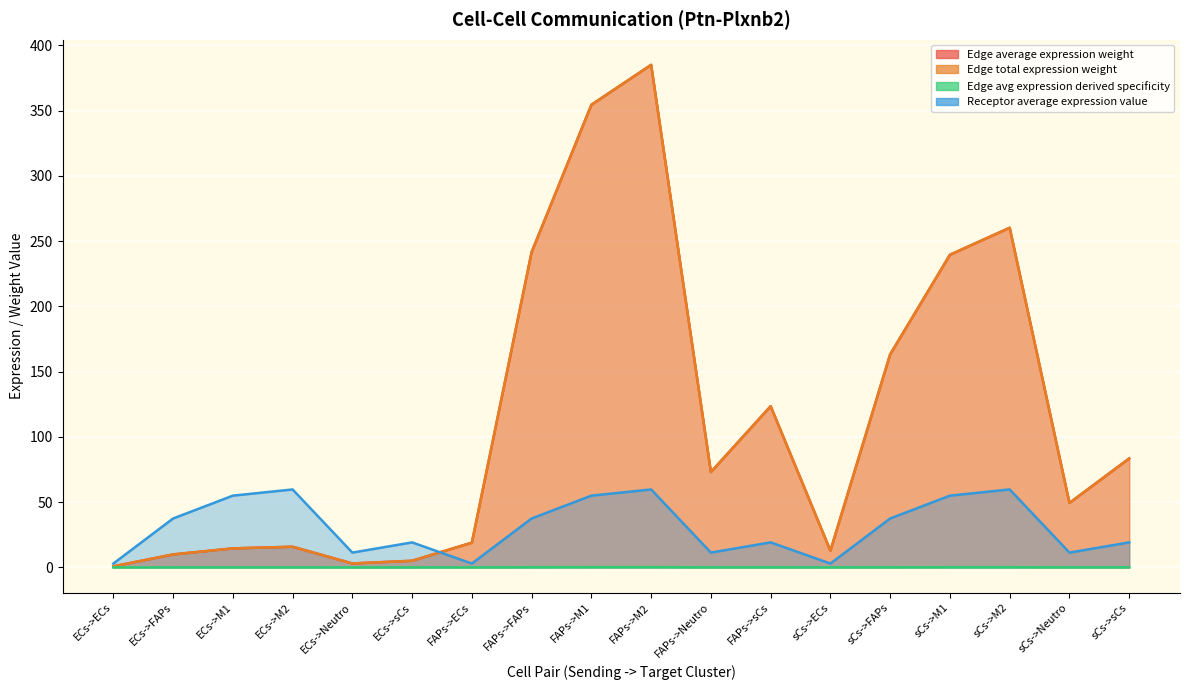

What is the value of the Edge average expression weight point at the 17th from the left?

49.4